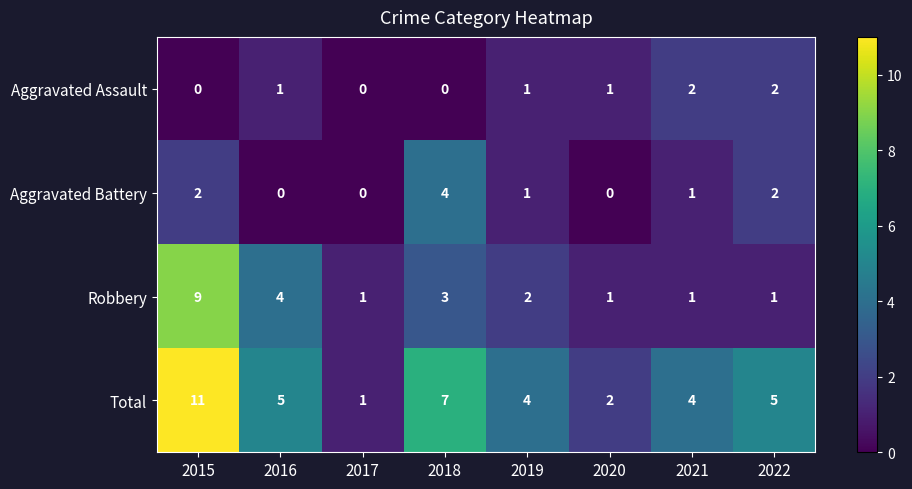

How many positive values does the Aggravated Battery series have?

5